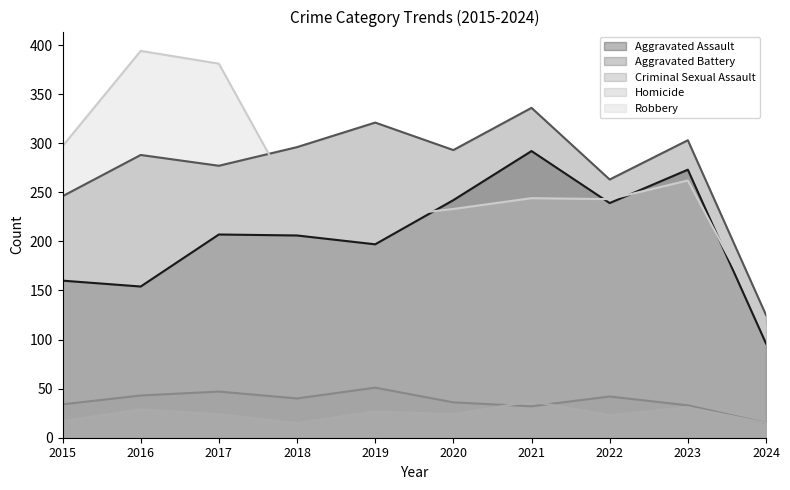

What is the highest value of the Homicide series?

37